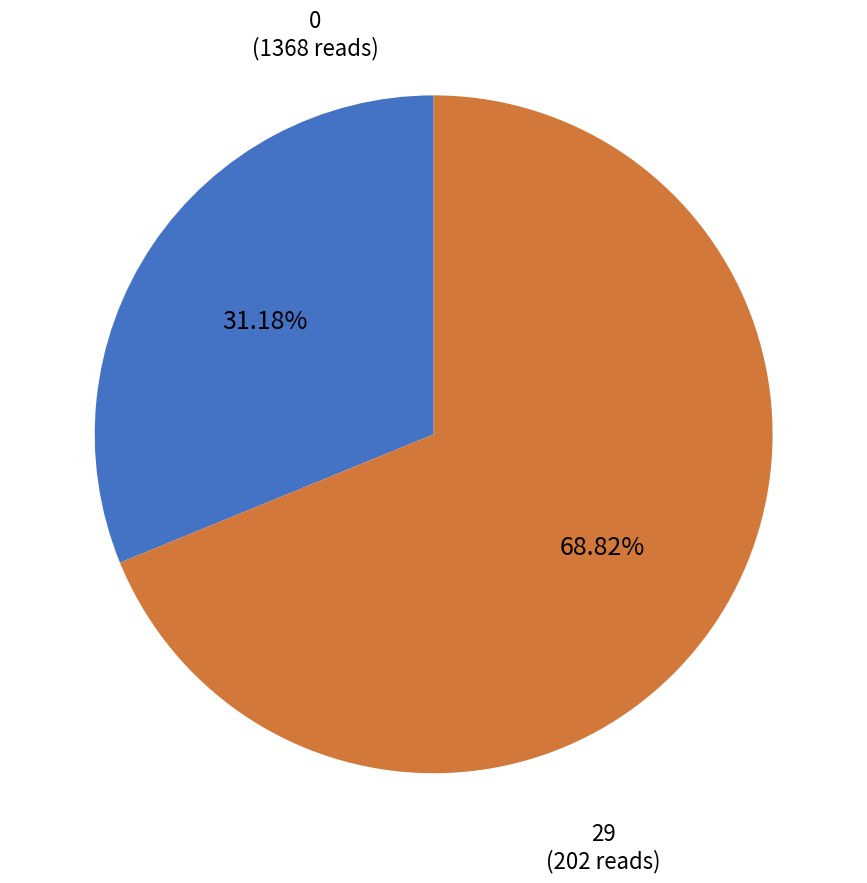

Does any single category account for the majority?

Yes